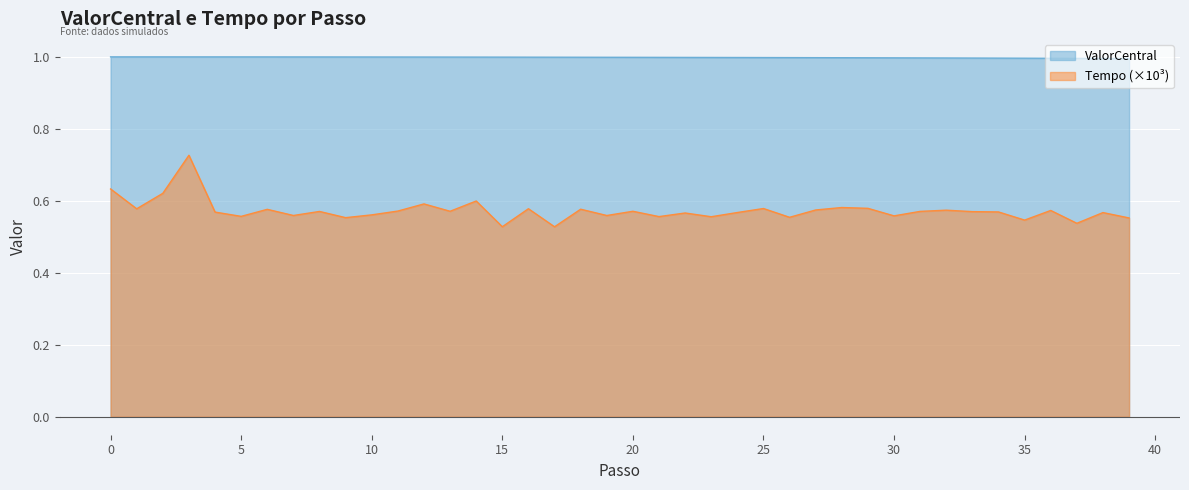

Where is the first local maximum for Tempo?

3